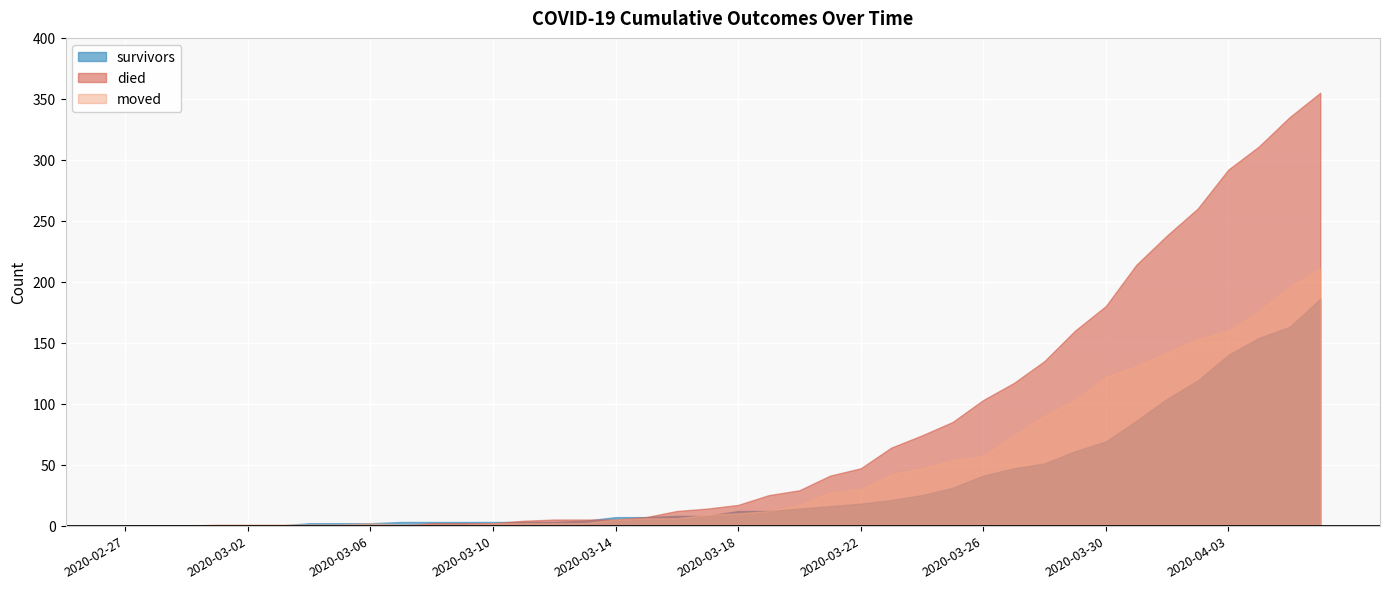

At which category is the sum across all series the highest?

2020-04-06